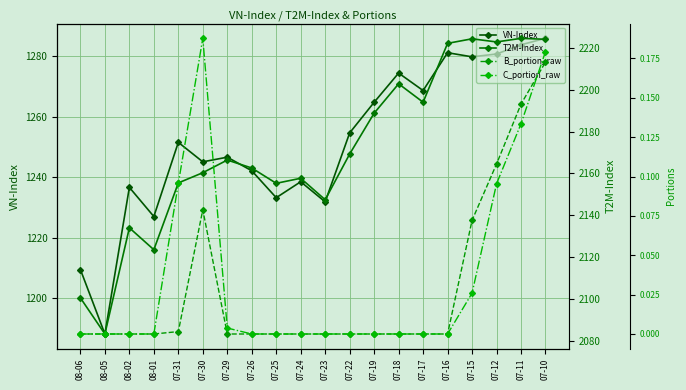

What is the sum of the C_portion_raw values at 08-01 and 07-10?

0.2